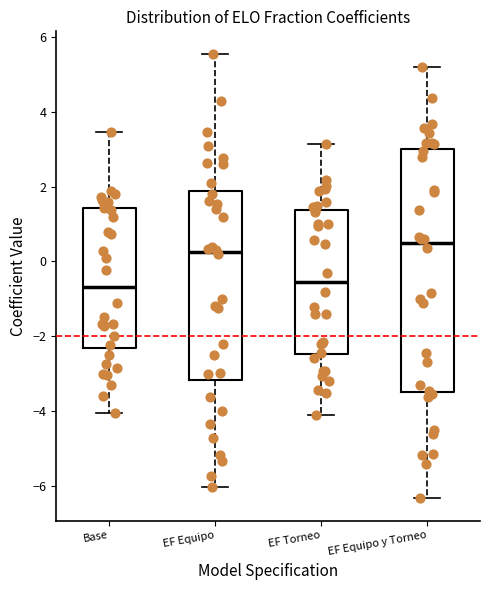

Comparing the boxes themselves (not the whiskers), which one is the tallest?

EF Equipo y Torneo